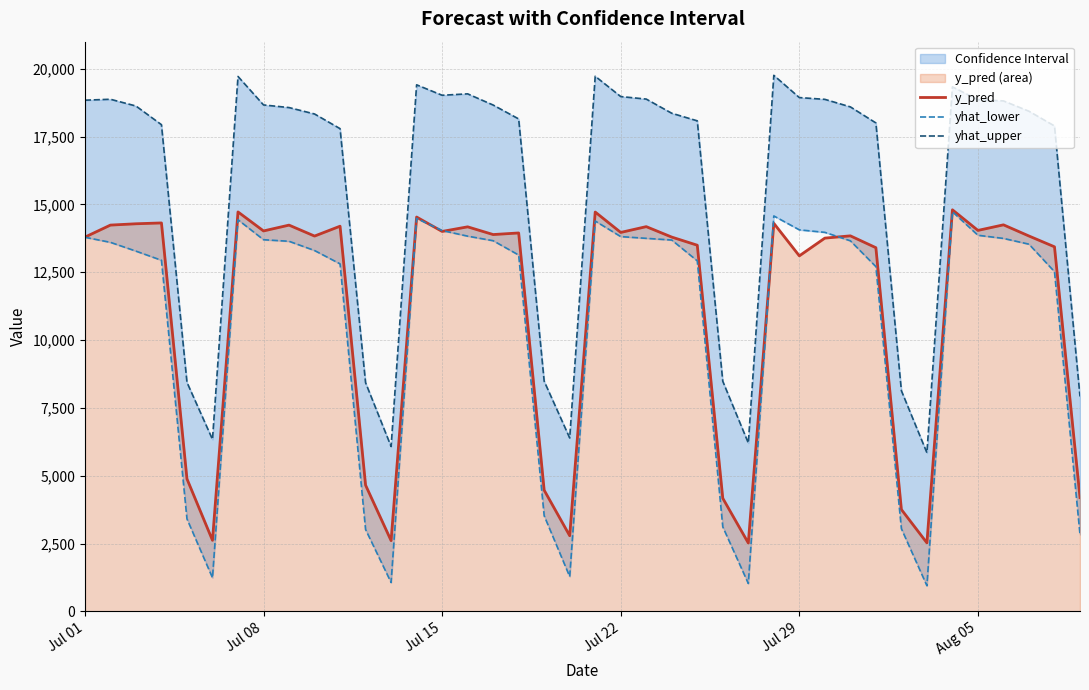

In yhat_lower, how many points are higher than both neighbors (excluding endpoints)?

5